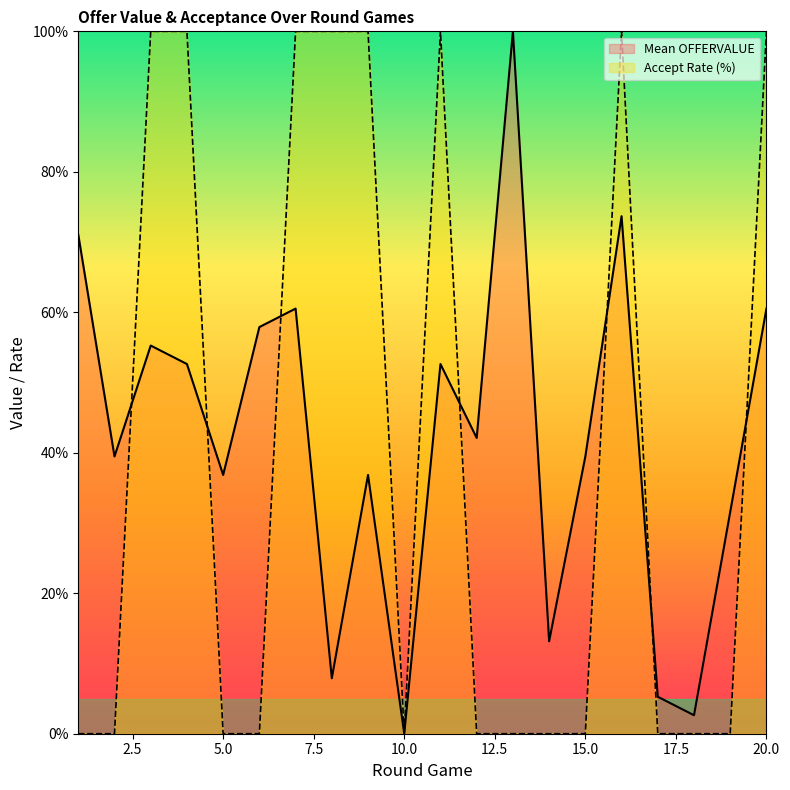

What is the sum of all Mean OFFERVALUE values?

839.5